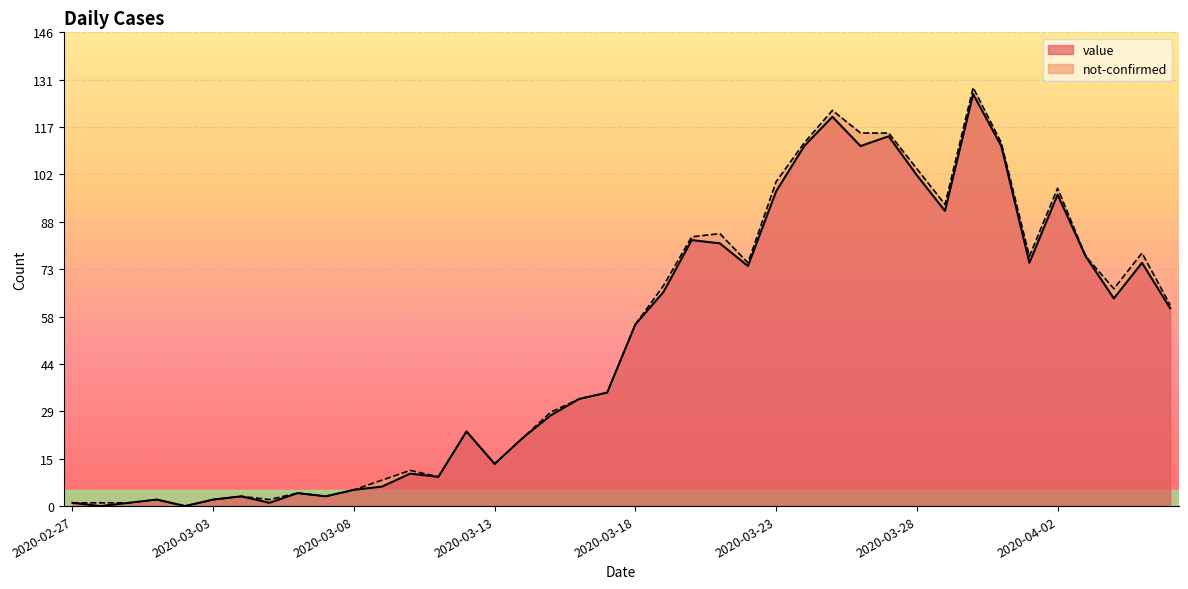

At which category does the chart reach its peak across all series?

2020-03-30